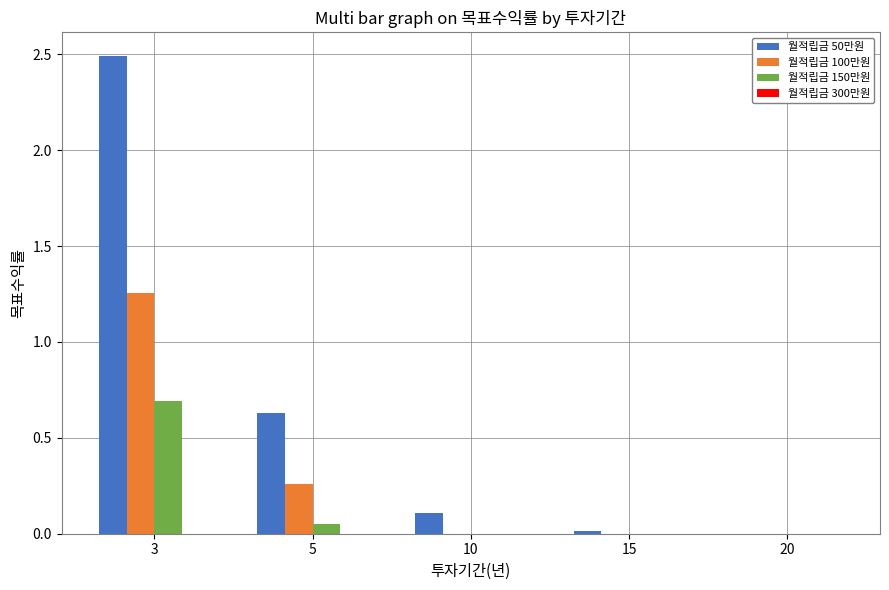

How many categories are shown in the chart?

5